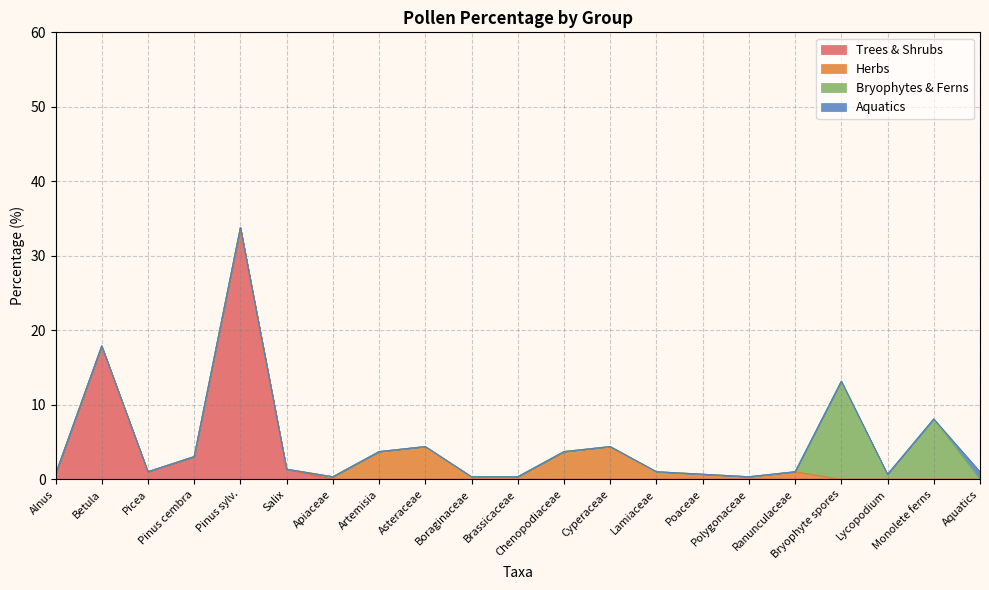

How many positive values does the Bryophytes & Ferns series have?

3